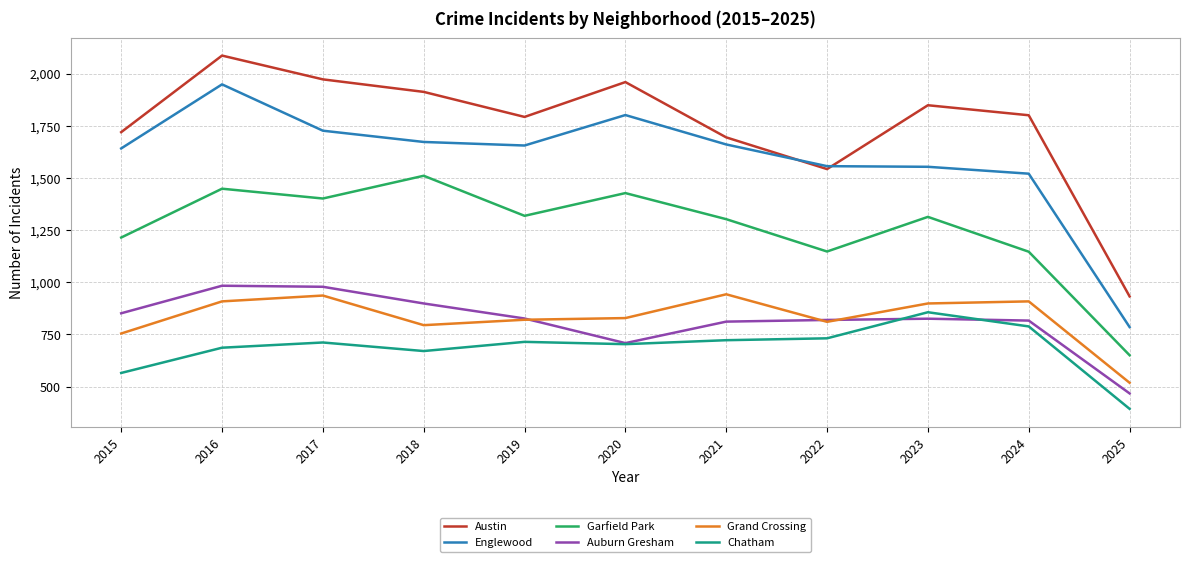

Which series has the largest total across all categories?

Austin